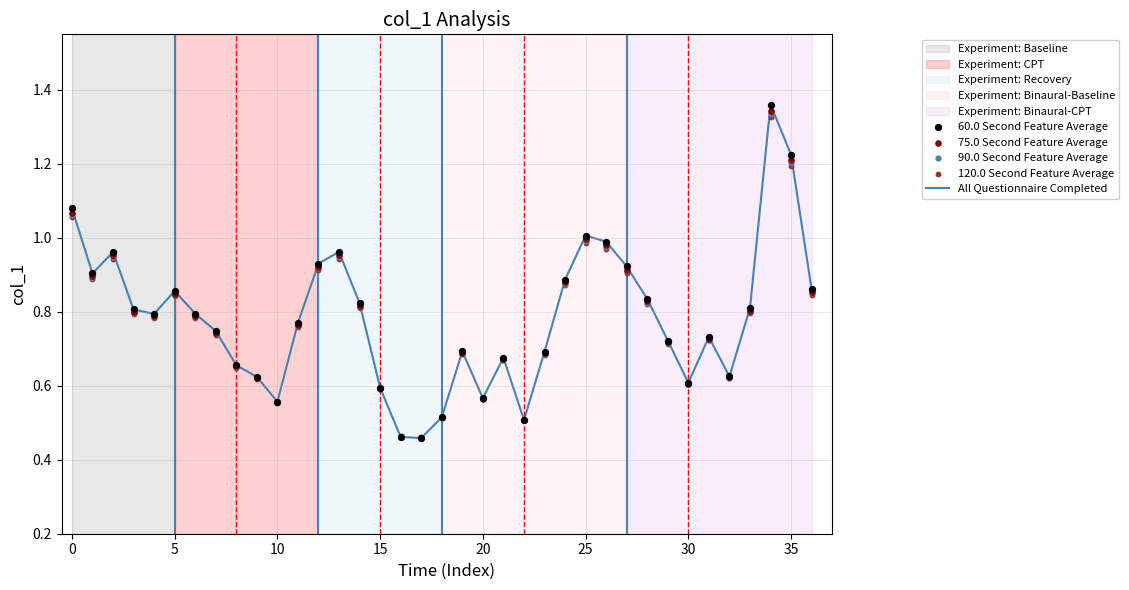

Which series has the largest total across all categories?

All Questionnaire Completed